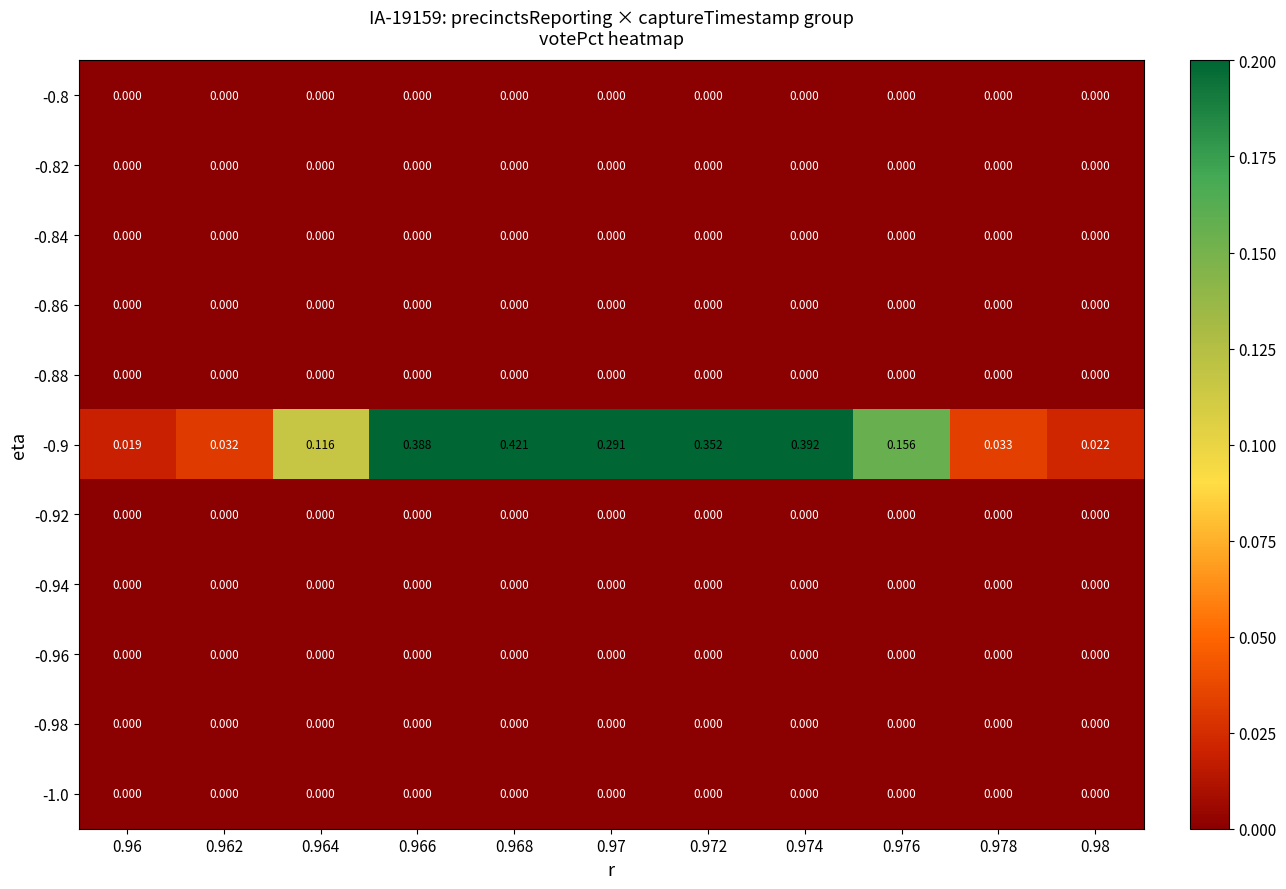

Is the value of -0.9 at 0.978 greater than the value of -0.94 at 0.962?

Yes